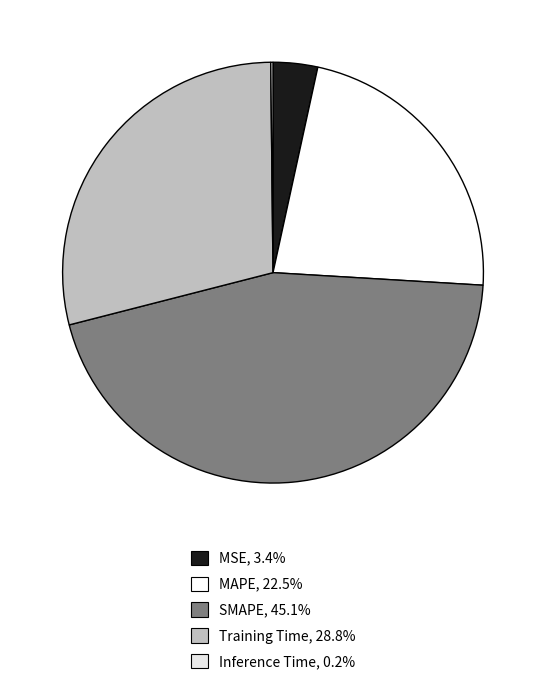

How many segments does this pie chart have?

5